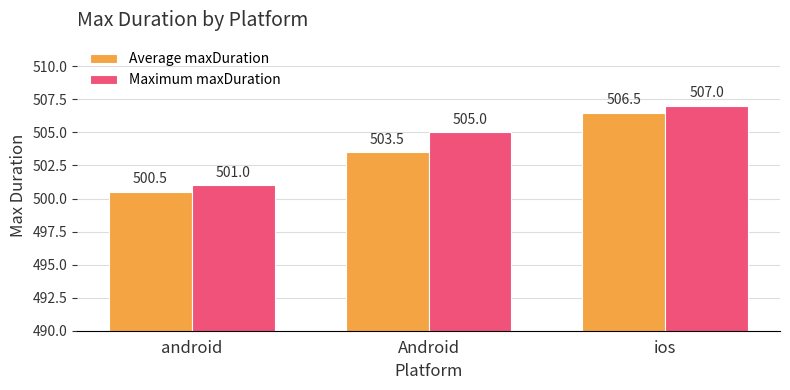

What is the label of the 3rd bar from the right?

android